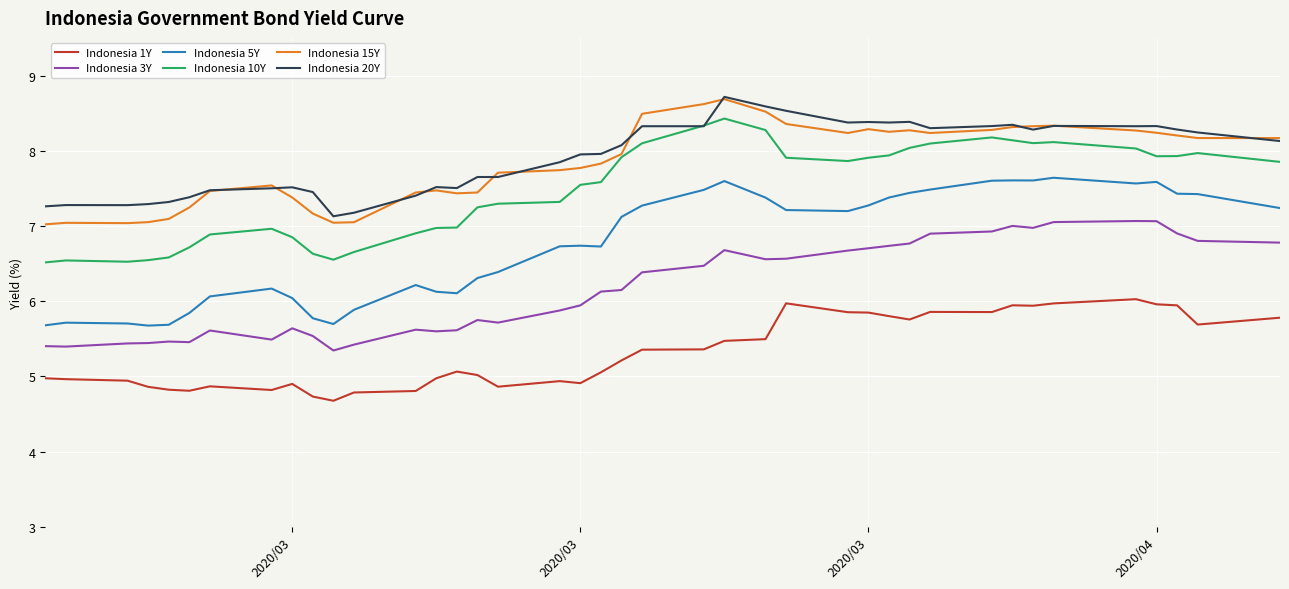

What is the difference between the maximum and second lowest values in the Indonesia 10Y series?

1.9